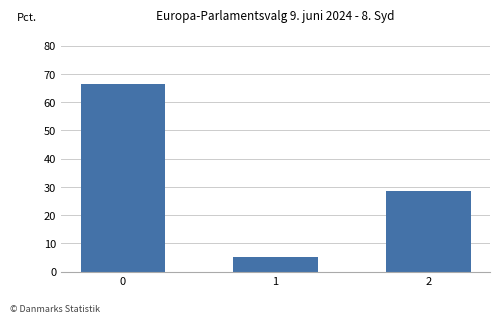

What is the change in value from 1 to 2?

+23.3